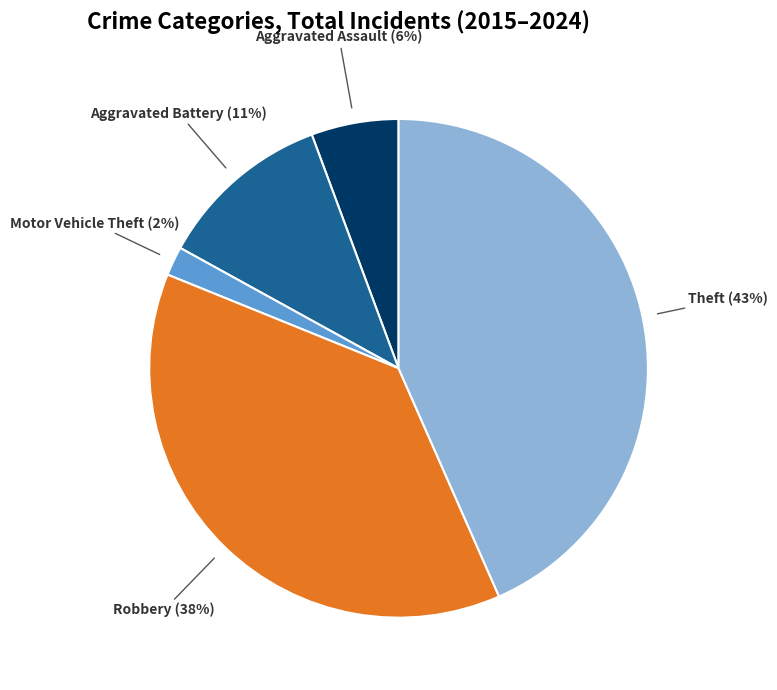

To the nearest percent, what percentage of the pie is Aggravated Assault?

6%